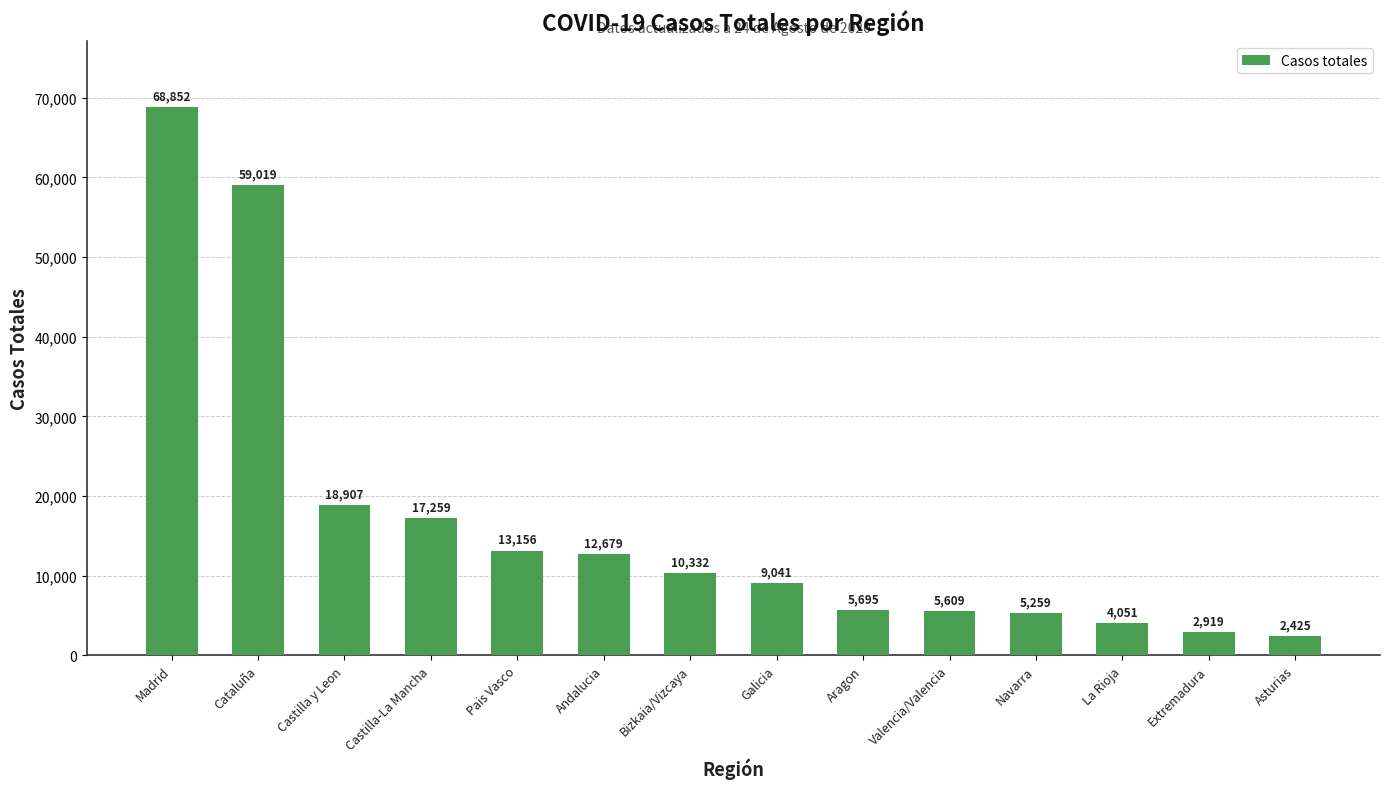

List the labels in order of value, largest first.

Madrid, Cataluña, Castilla y Leon, Castilla-La Mancha, Pais Vasco, Andalucia, Bizkaia/Vizcaya, Galicia, Aragon, Valencia/Valencia, Navarra, La Rioja, Extremadura, Asturias